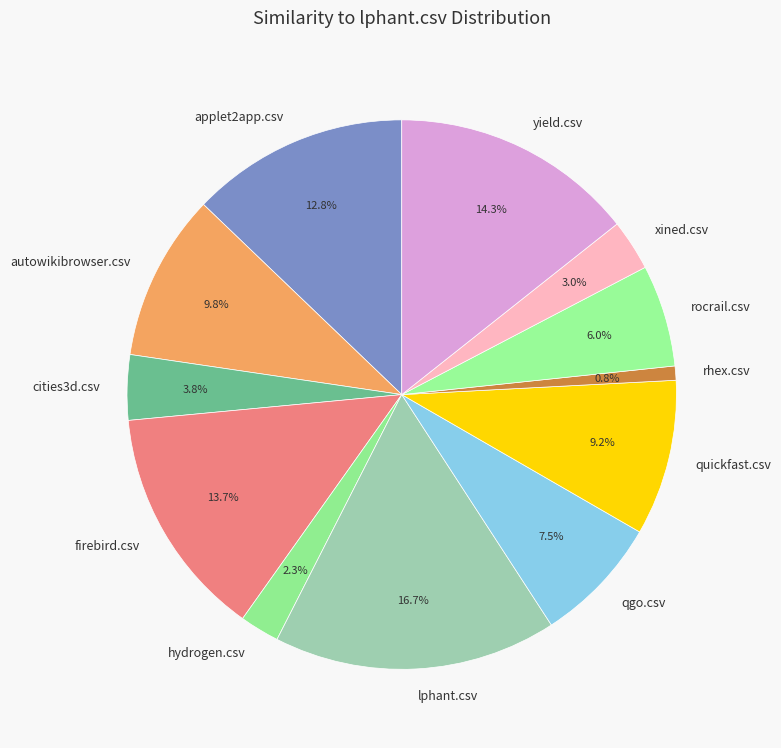

How many slices are in this pie chart?

12